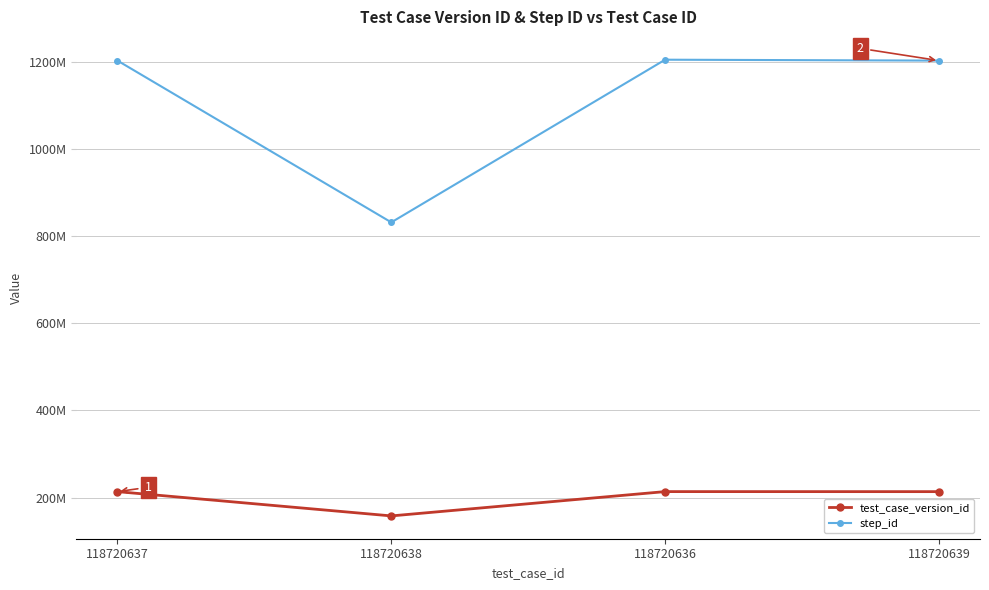

Is this an area chart (filled region under the line)?

No